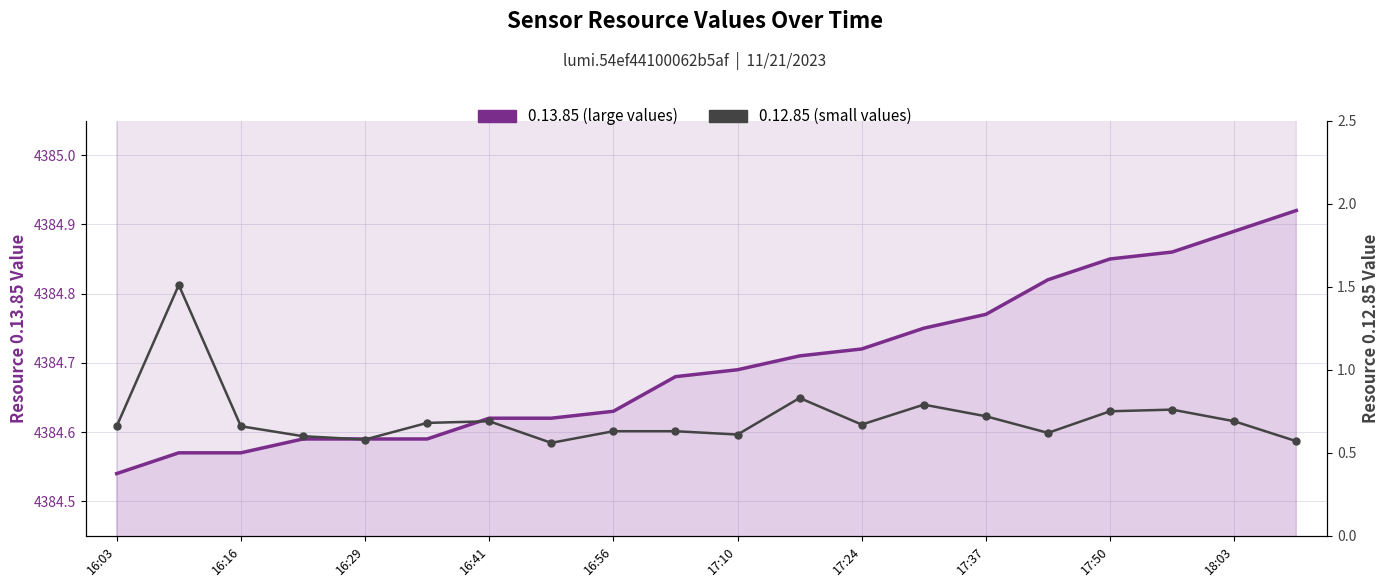

What is the sum of the 0.12.85 (small values) values at 16:41 and 16:03?

1.4